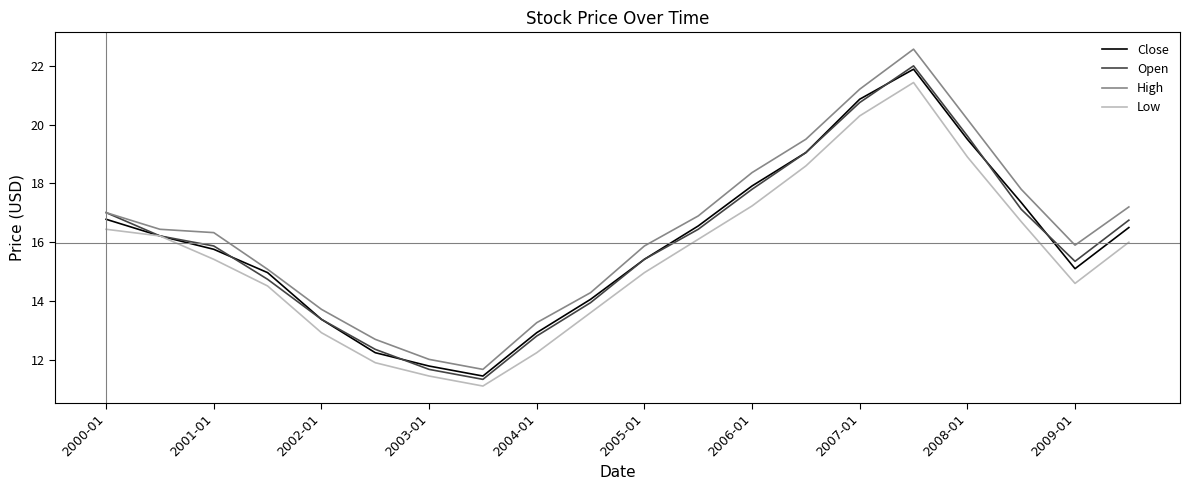

What is the difference between the maximum and minimum values in the Close series?

10.4